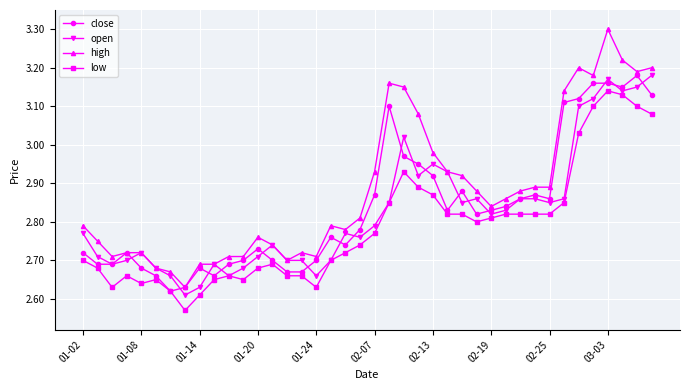

Count the number of data series in this chart.

4